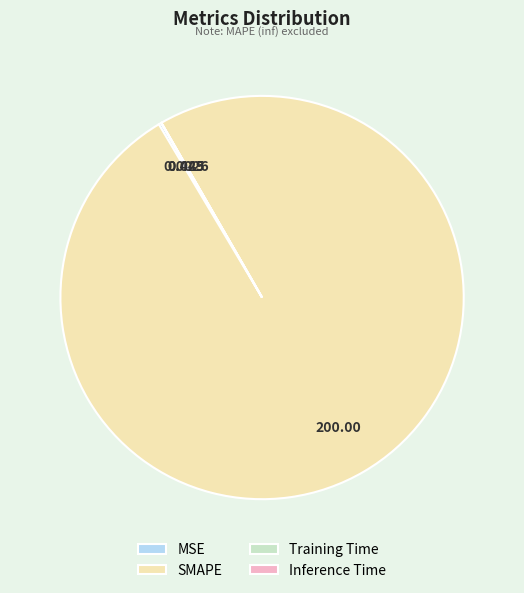

Which category has the biggest portion of the pie?

SMAPE